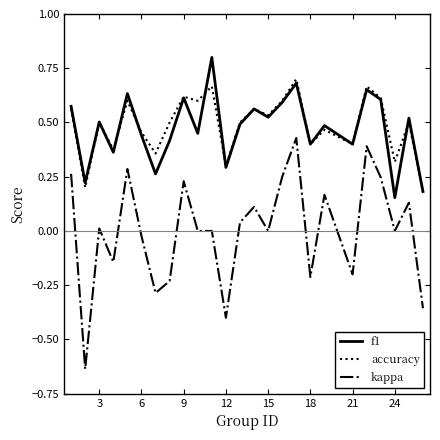

At how many categories does at least one series exceed 0?

25